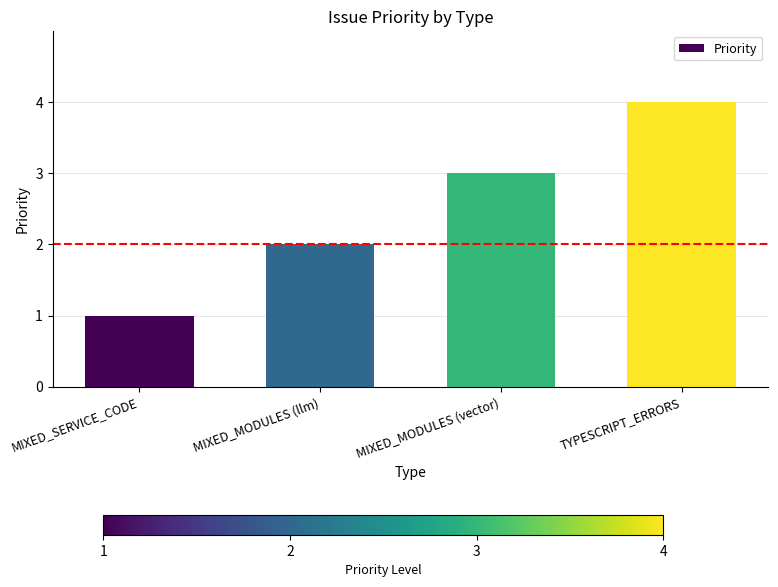

What is the difference between the values at MIXED_MODULES (vector) and TYPESCRIPT_ERRORS?

1